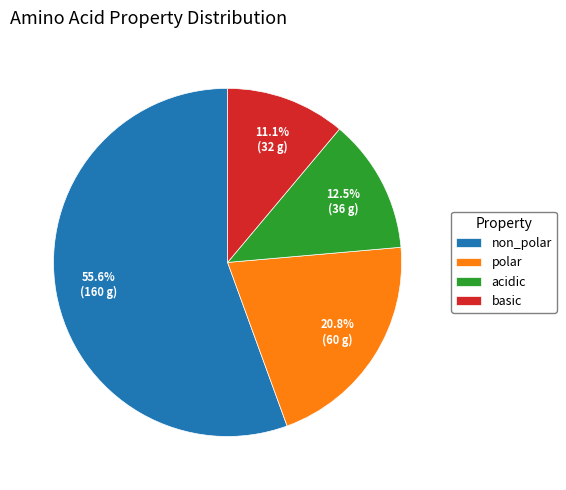

Count the number of slices in the pie.

4